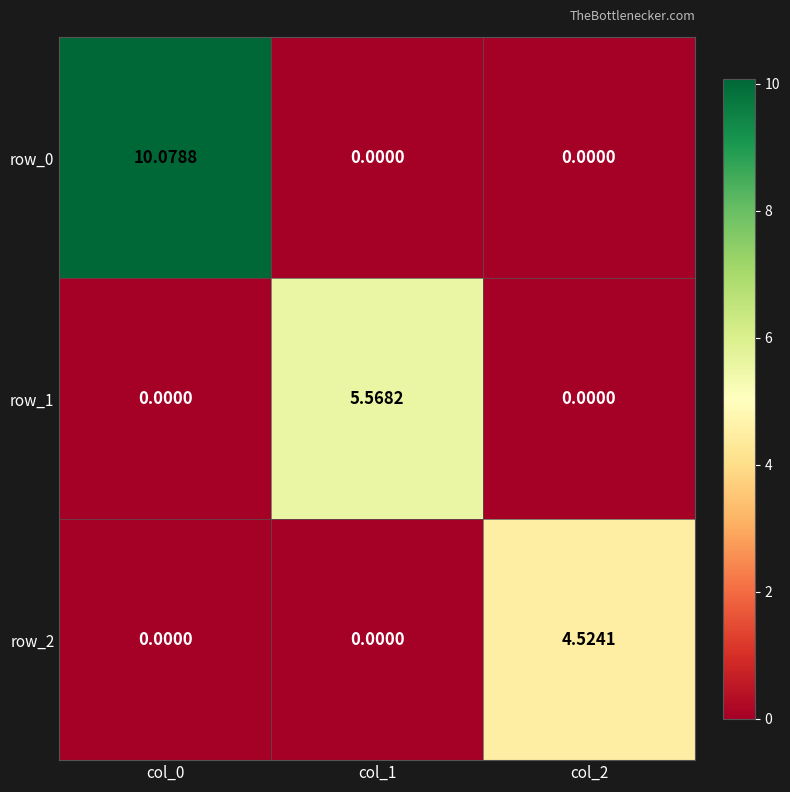

Is the value of row_2 at col_2 greater than the value of row_0 at col_0?

No